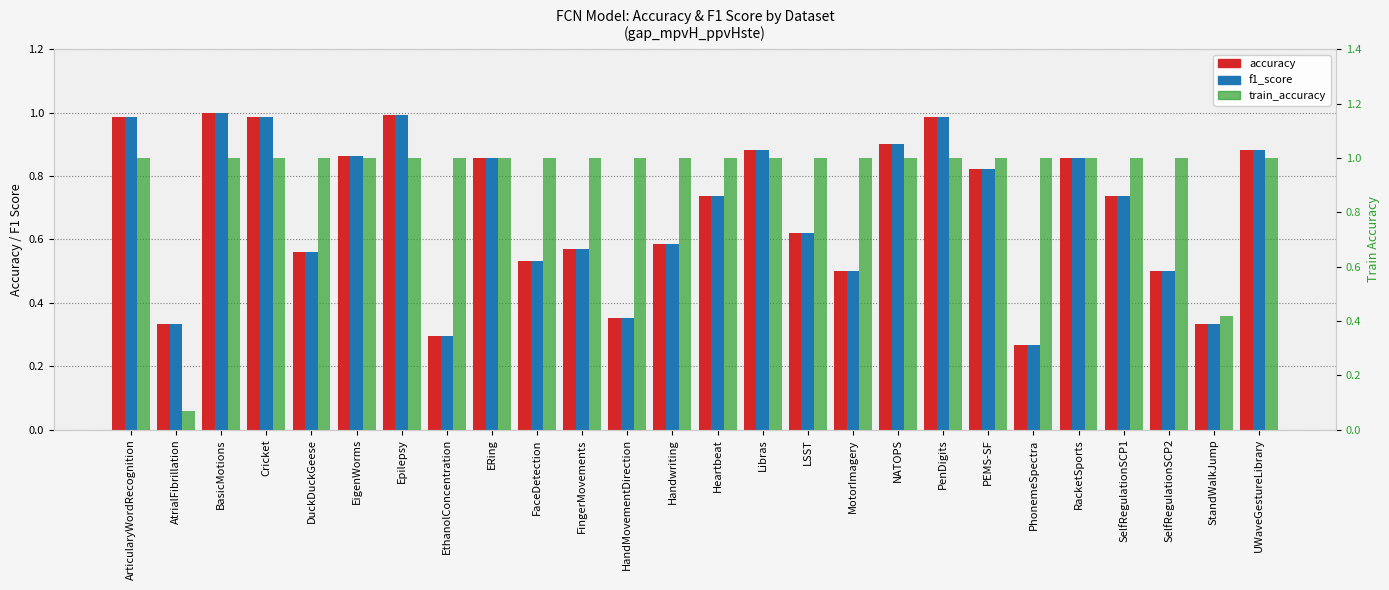

How many bars are there in each group?

3